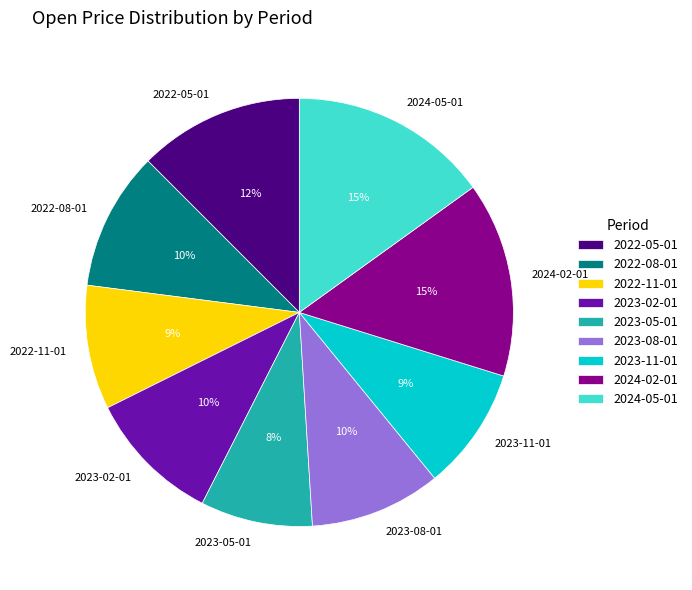

Approximately how many times larger is the value at 2023-05-01 compared to 2023-02-01?

0.8